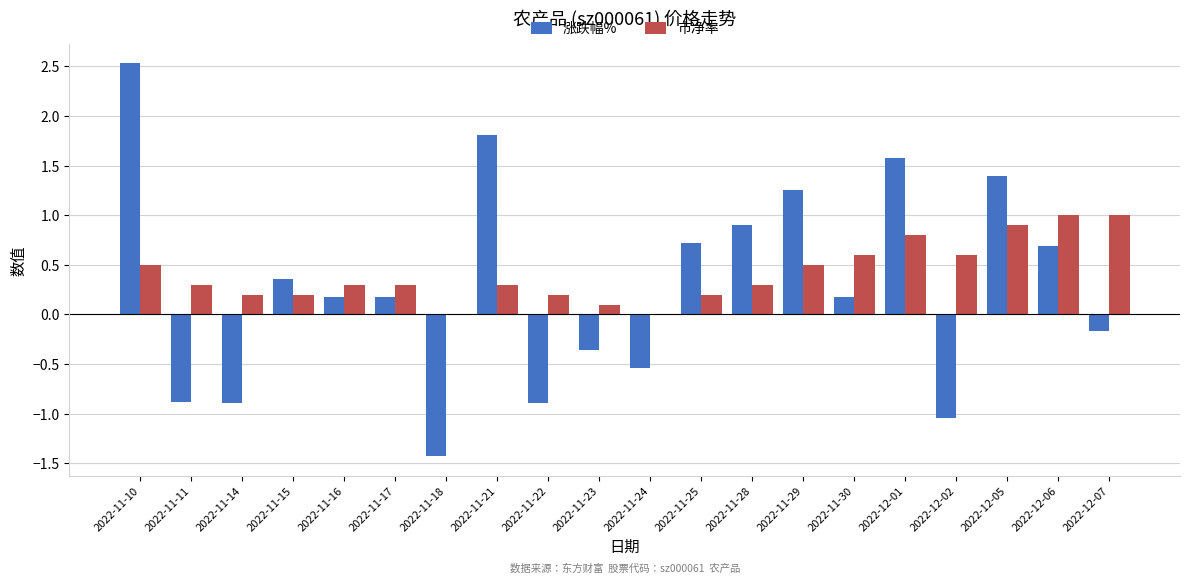

Which series has the widest spread of values?

涨跌幅%